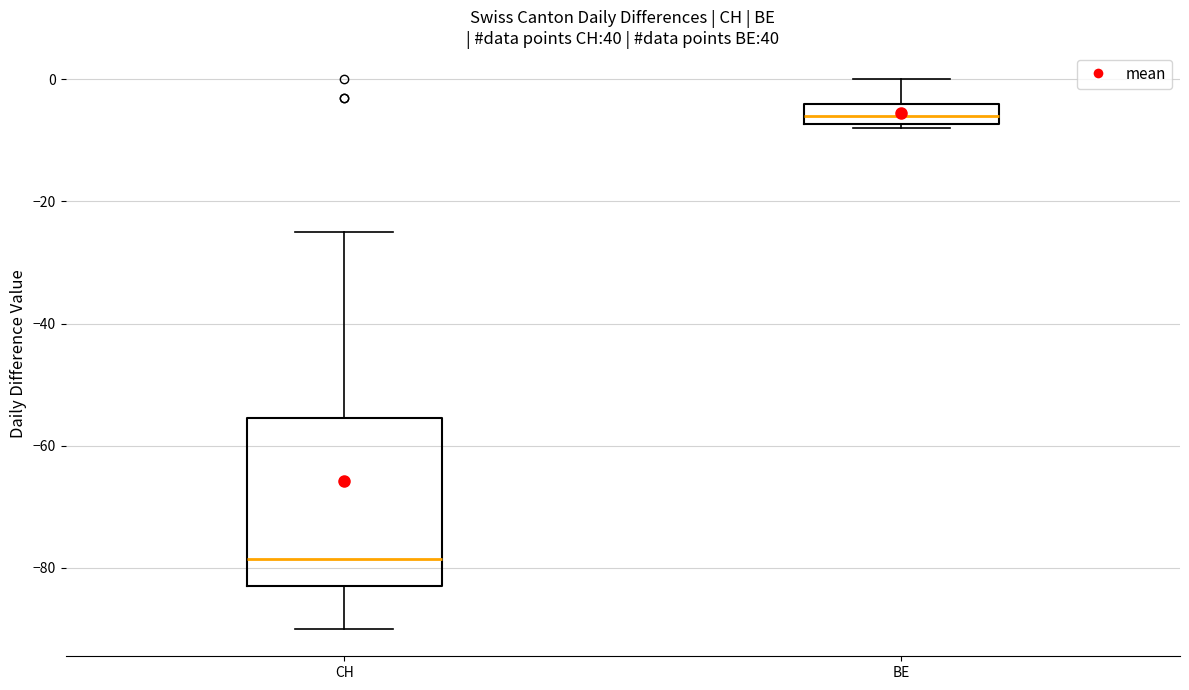

Which box's median line is the lowest?

CH